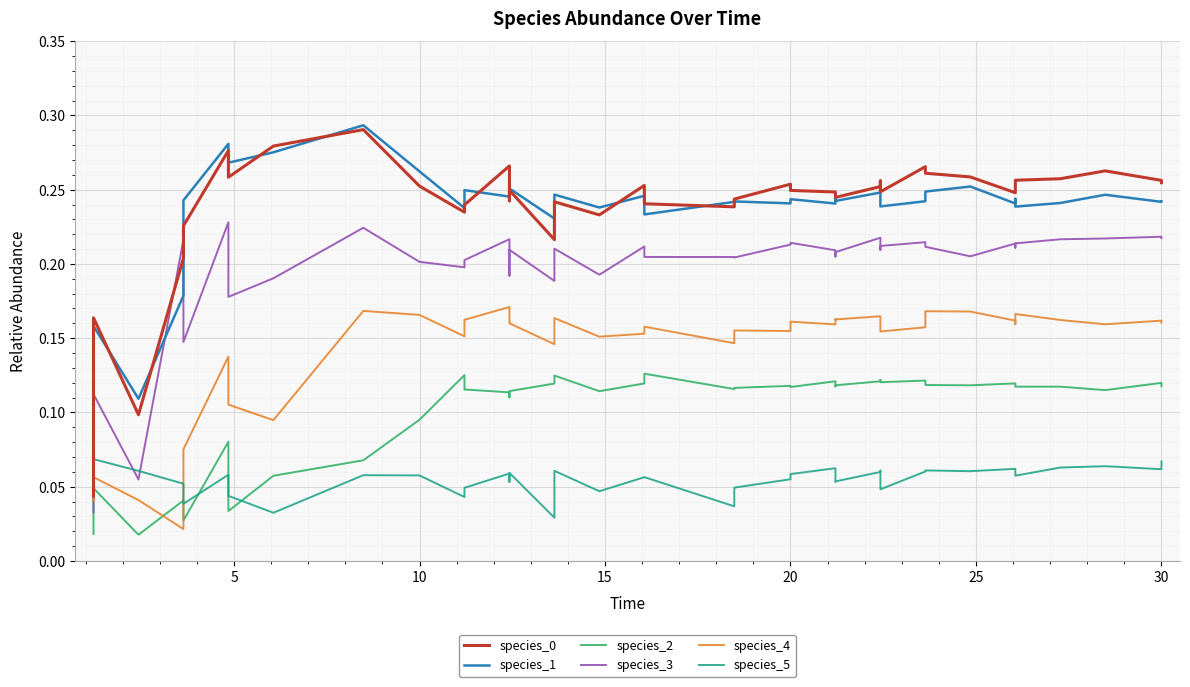

What is the maximum value shown in the chart?

0.3